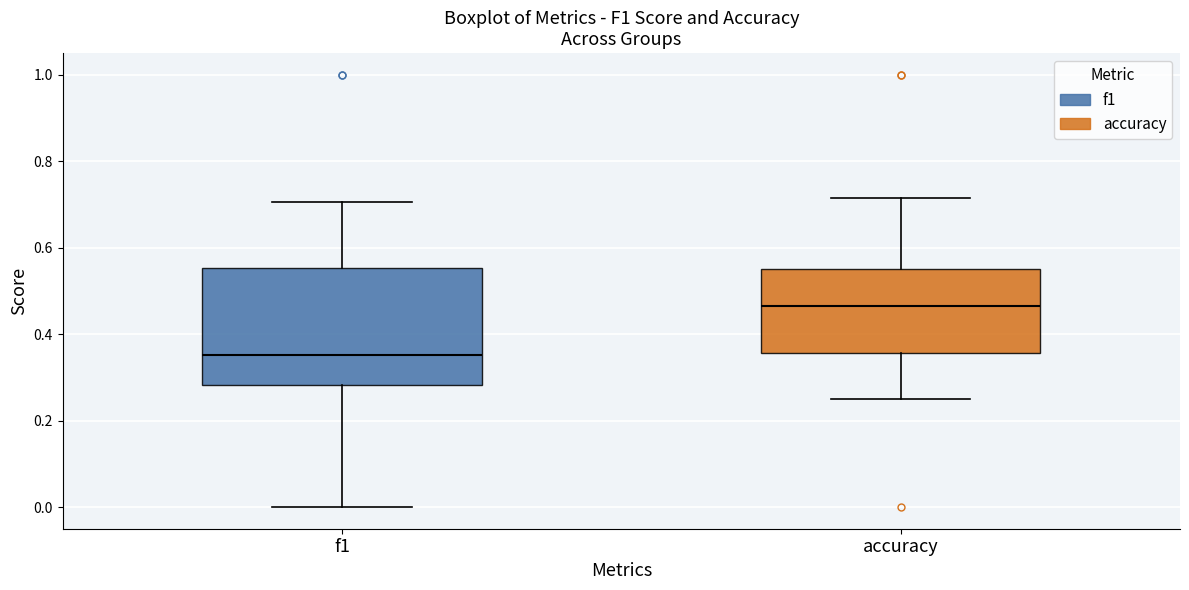

Which box has the lowest median line?

f1